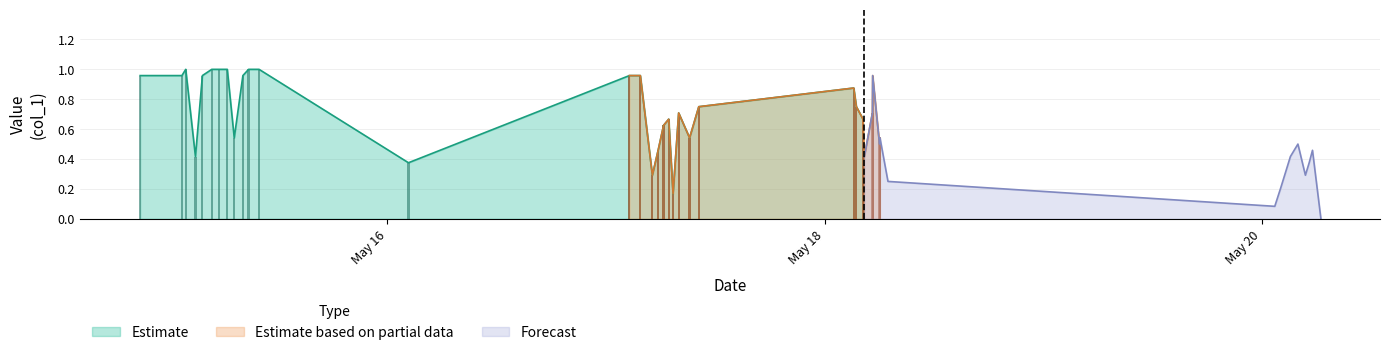

List the labels in order of value, smallest first.

2019-05-20 06:27:41, 2019-05-20 01:23:51, 2019-05-17 07:21:44, 2019-05-20 02:03:38, 2019-05-18 06:56:50, 2019-05-17 05:05:24, 2019-05-20 04:45:30, 2019-05-16 02:19:20, 2019-05-20 05:10:29, 2019-05-15 02:56:38, 2019-05-18 04:21:18, 2019-05-20 03:06:51, 2019-05-17 05:43:20, 2019-05-20 05:32:12, 2019-05-18 06:01:12, 2019-05-20 03:56:17, 2019-05-15 07:12:03, 2019-05-17 09:10:29, 2019-05-18 06:04:10, 2019-05-17 06:19:11, 2019-05-17 06:52:56, 2019-05-18 04:12:47, 2019-05-17 07:58:29, 2019-05-18 05:14:26, 2019-05-17 10:11:01, 2019-05-18 03:28:38, 2019-05-18 03:11:27, 2019-05-14 20:52:26, 2019-05-15 01:27:36, 2019-05-15 03:42:26, 2019-05-15 08:09:01, 2019-05-17 02:34:11, 2019-05-17 03:46:06, 2019-05-18 05:16:05, 2019-05-15 01:52:44, 2019-05-15 04:44:01, 2019-05-15 05:33:54, 2019-05-15 06:26:28, 2019-05-15 08:46:33, 2019-05-15 09:55:31